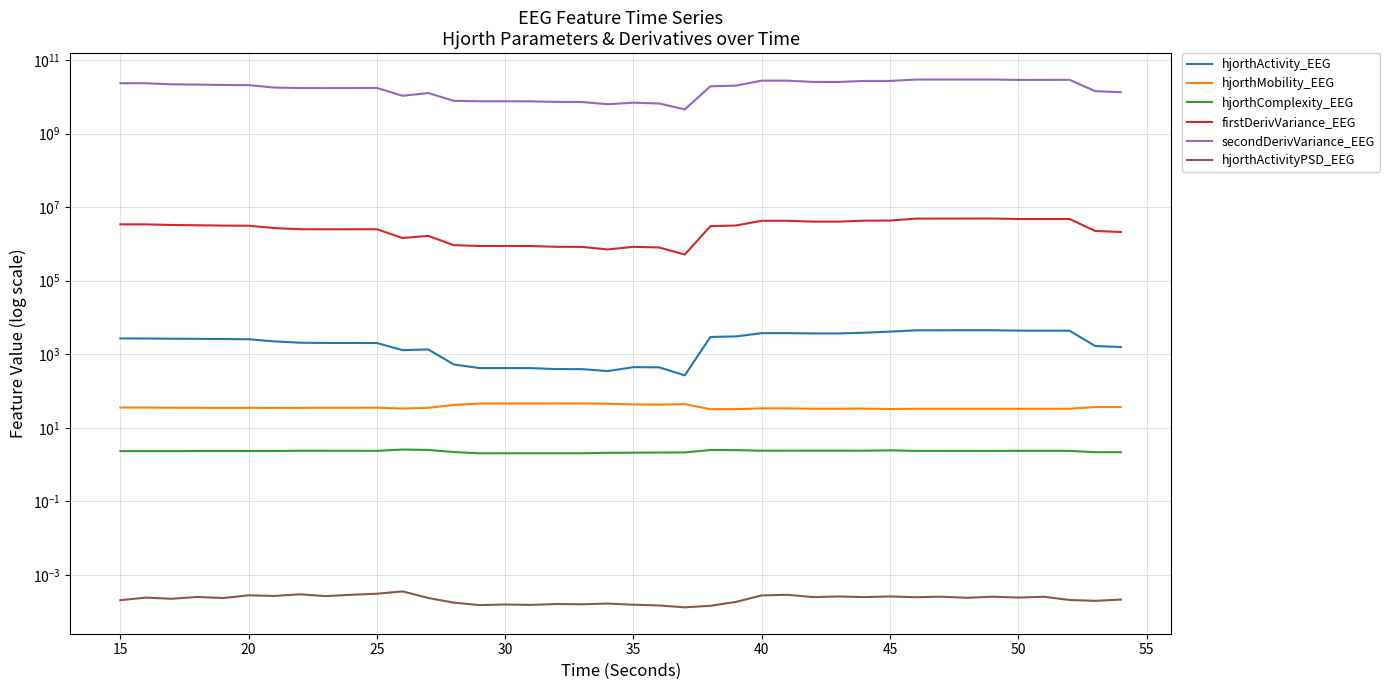

Reading left to right, extract all data points from this chart.

hjorthActivity_EEG: 2694.4	2682.1	2644.3	2624.0	2589.9	2558.6	2237.6	2061.1	2030.1	2030.3	2016.7	1297.1	1353.0	526.1	421.8	421.5	420.0	395.5	393.6	348.6	445.7	441.4	266.9	2955.9	3054.9	3747.4	3754.4	3682.8	3683.2	3850.3	4121.0	4476.3	4491.1	4502.3	4503.2	4389.5	4377.2	4368.5	1674.4	1573.9
hjorthMobility_EEG: 35.6	35.6	35.2	35.0	34.9	34.9	34.7	34.9	35.1	35.1	35.2	33.4	35.0	41.9	45.7	45.7	45.7	46.0	45.9	45.1	43.3	42.6	43.9	32.1	32.2	33.7	33.7	33.1	33.1	33.4	32.4	33.0	33.0	33.0	33.0	32.9	33.0	33.0	36.7	36.6
hjorthComplexity_EEG: 2.3	2.3	2.3	2.3	2.3	2.3	2.3	2.4	2.4	2.4	2.4	2.6	2.5	2.2	2.0	2.0	2.0	2.0	2.0	2.1	2.1	2.1	2.1	2.5	2.5	2.4	2.4	2.4	2.4	2.4	2.4	2.4	2.4	2.4	2.4	2.4	2.4	2.4	2.2	2.2
firstDerivVariance_EEG: 3412113.0	3399288.7	3272523.7	3217487.5	3152069.3	3123250.9	2701509.2	2512553.3	2497618.6	2503108.8	2504043.8	1448438.7	1653581.9	922984.7	880370.5	879011.3	875988.3	835253.5	828219.0	707765.7	834570.4	800903.2	514732.9	3037290.8	3173562.0	4257962.5	4256351.6	4043846.4	4040374.7	4285438.5	4321536.5	4875378.1	4883193.9	4897475.6	4901148.6	4759111.9	4761176.5	4771404.6	2249554.3	2112615.7
secondDerivVariance_EEG: 23421508652.2	23332923933.4	21866394422.3	21511042653.8	20950815098.5	20784913766.2	17837854607.7	17315593187.9	17267886915.8	17344416076.2	17424588575.9	10663751485.9	12669552064.2	7782782112.9	7570089378.3	7557339021.8	7534066888.7	7272958465.3	7206042175.5	6291869190.3	6929135101.5	6593433464.5	4542857412.9	19343374022.6	20191161830.9	27503301718.6	27490240857.7	25404886691.2	25362582350.9	27023386243.4	27023829841.6	29456009831.0	29468123559.3	29526082713.1	29527962289.9	28801230558.3	28892040949.1	29015223161.0	14243129759.0	13369781967.6
hjorthActivityPSD_EEG: 0.0	0.0	0.0	0.0	0.0	0.0	0.0	0.0	0.0	0.0	0.0	0.0	0.0	0.0	0.0	0.0	0.0	0.0	0.0	0.0	0.0	0.0	0.0	0.0	0.0	0.0	0.0	0.0	0.0	0.0	0.0	0.0	0.0	0.0	0.0	0.0	0.0	0.0	0.0	0.0